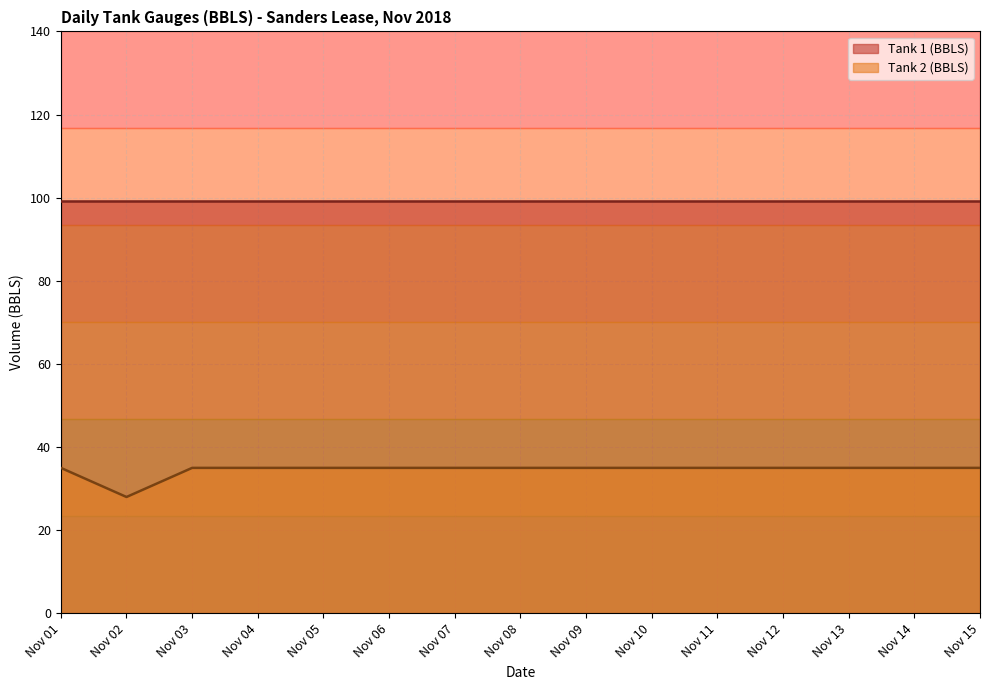

Between Nov 03 and Nov 13, which is larger?

Nov 03